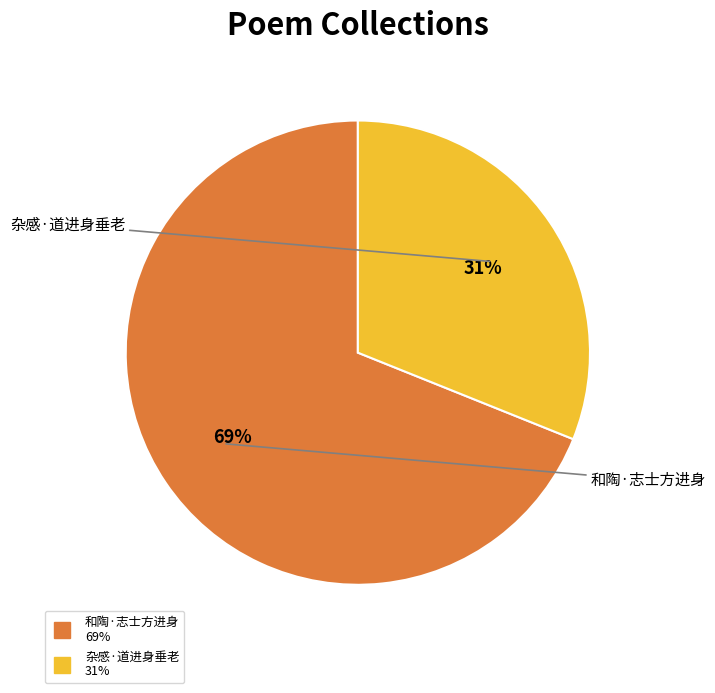

To the nearest percent, what is the difference between the 和陶·志士方进身 and 杂感·道进身垂老 slice percentages?

38%